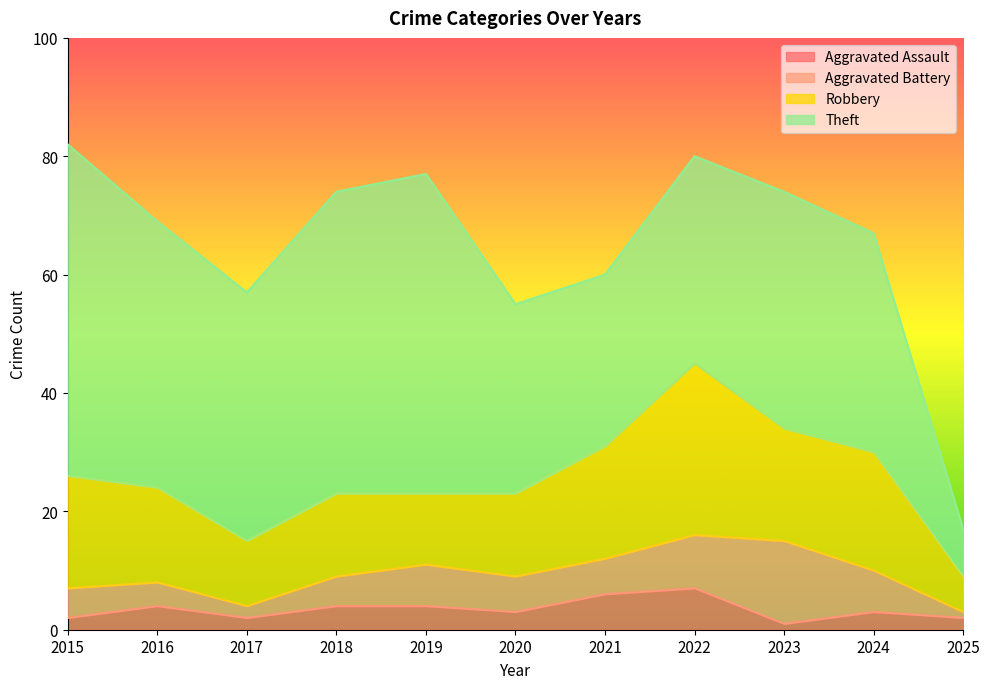

Which series has the largest range (max minus min)?

Theft